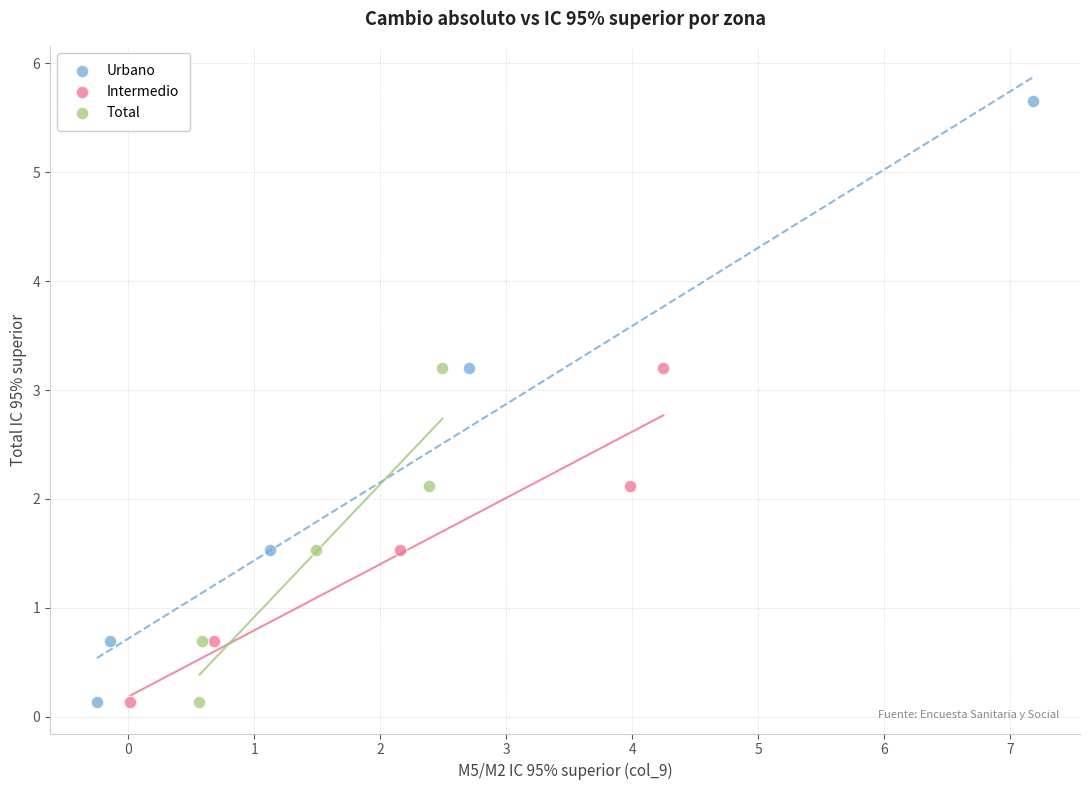

Which series has the largest Y range (max minus min)?

Urbano